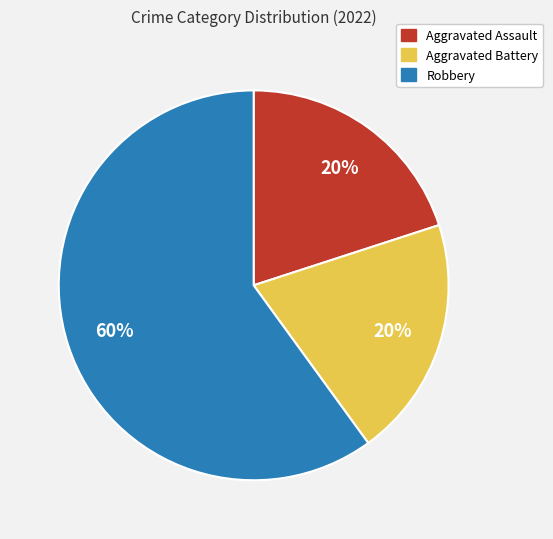

Is it true that Aggravated Battery is 13% of the pie?

False